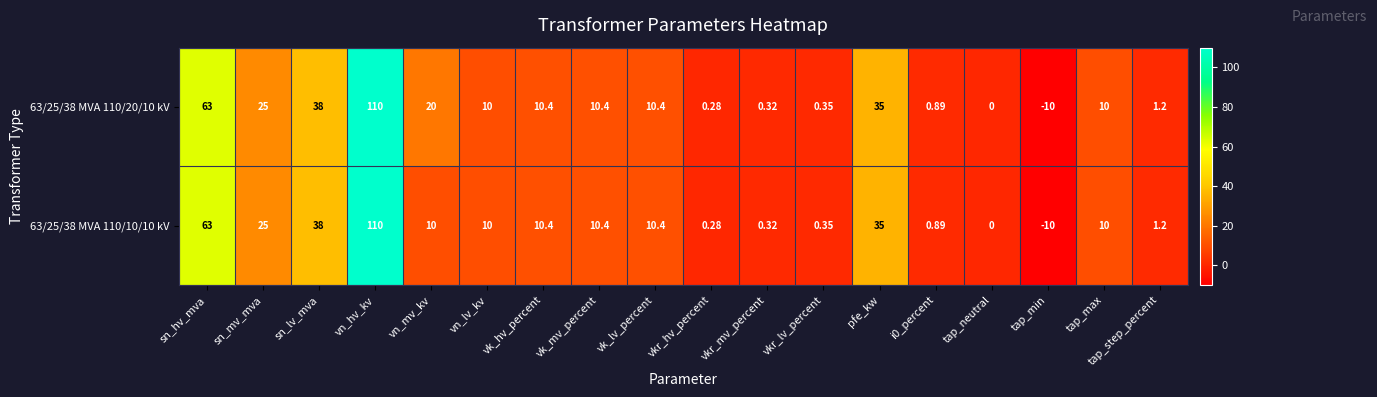

At which category is the sum across all series the highest?

vn_hv_kv